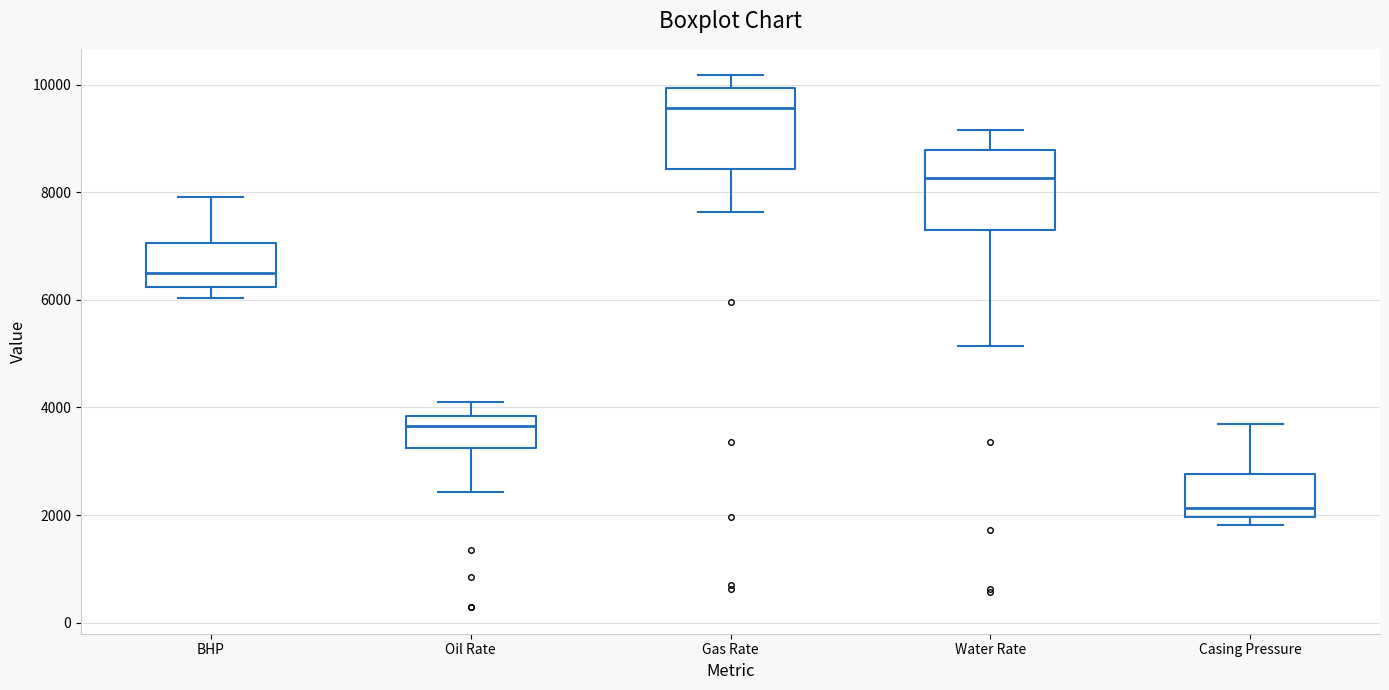

Reading left to right, transcribe this box plot: for each box, give where its median line is, the range the box spans, and where its two whiskers end, as read against the y-axis. The values are not printed on the chart, so give them approximately, as read against the axis.

BHP: median 6400, box 6200 to 7000, whiskers 6000 to 8000
Oil Rate: median 3600, box 3200 to 3800, whiskers 2400 to 4200
Gas Rate: median 9600, box 8400 to 10000, whiskers 7600 to 10200
Water Rate: median 8200, box 7200 to 8800, whiskers 5200 to 9200
Casing Pressure: median 2200, box 2000 to 2800, whiskers 1800 to 3600